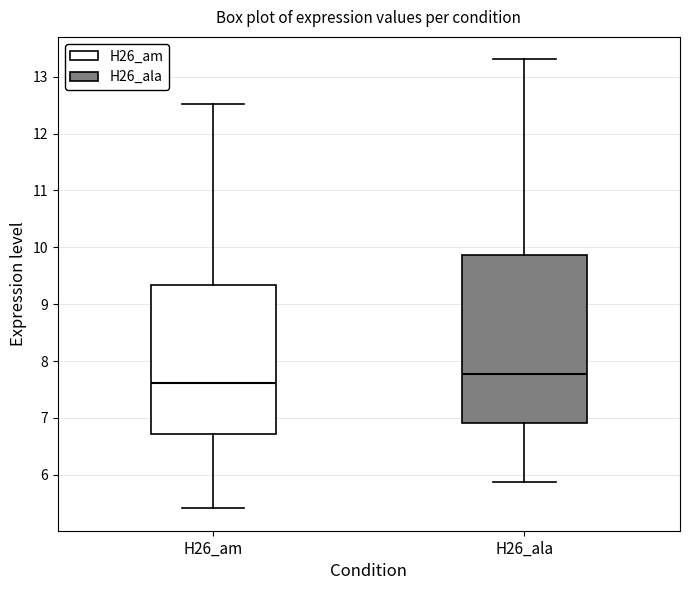

Reading left to right, read every box against the y-axis: the position of its median line, the range the box covers, and the ends of its whiskers. The values are not printed on the chart, so give them approximately, as read against the axis.

H26_am: median 7.6, box 6.7 to 9.3, whiskers 5.4 to 12.5
H26_ala: median 7.8, box 6.9 to 9.9, whiskers 5.9 to 13.3